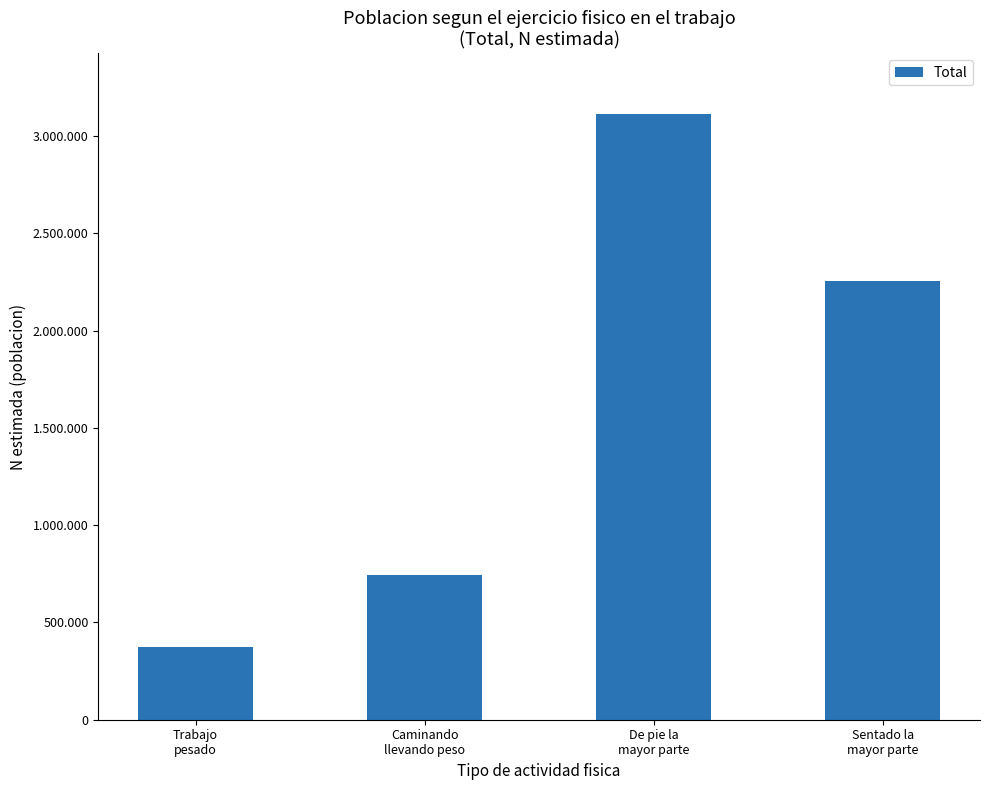

What is the difference between the maximum and minimum values?

2738181